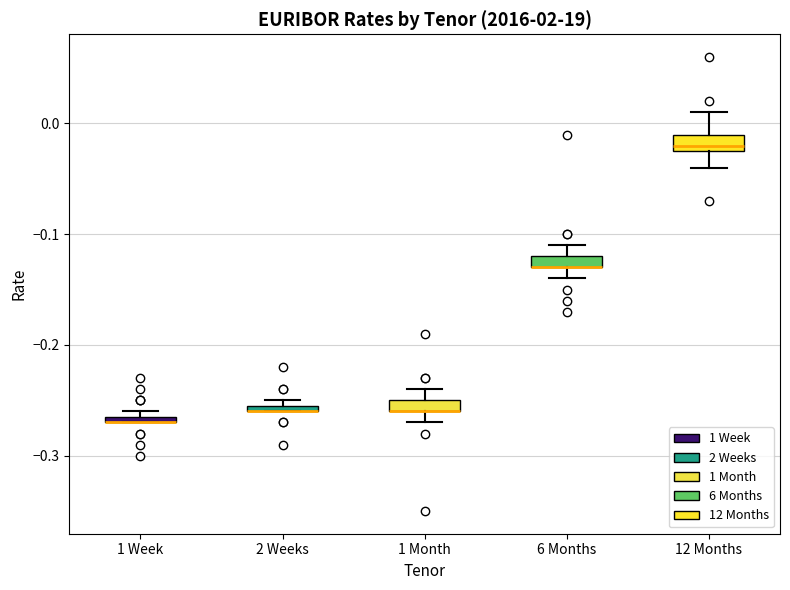

Where does the upper whisker of the box for 1 Month end on the y-axis? The values are not printed on the chart, so give them approximately, as read against the axis.

-0.24